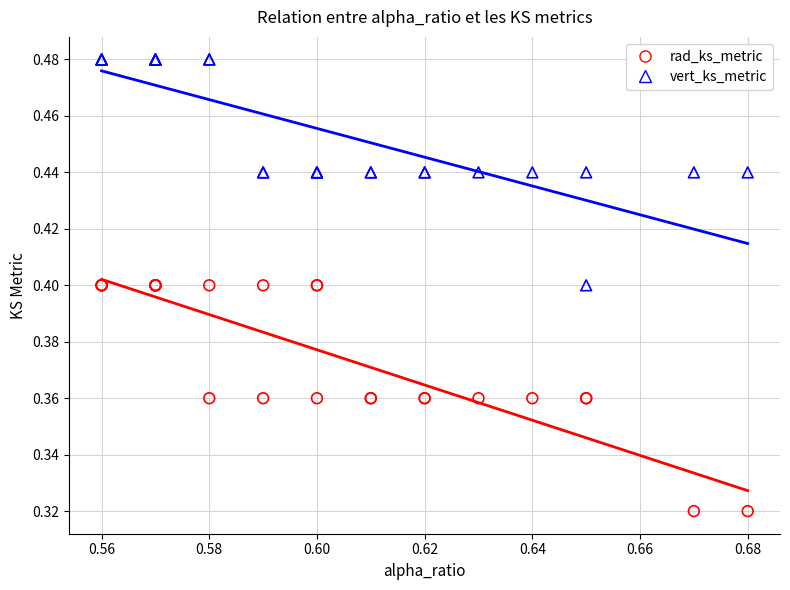

Which series contains the highest Y value?

vert_ks_metric